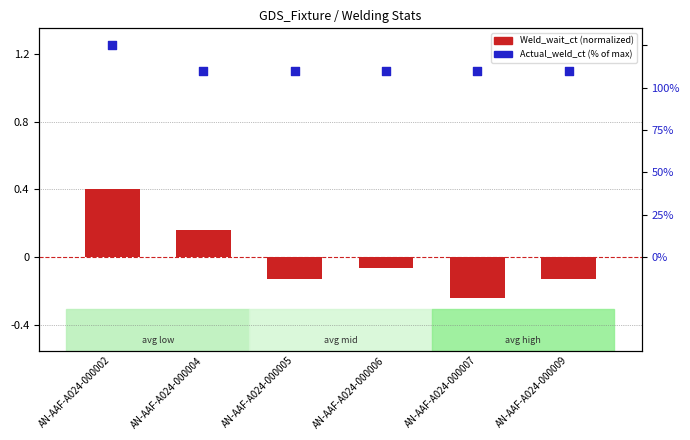

At how many categories does at least one series exceed 0?

6